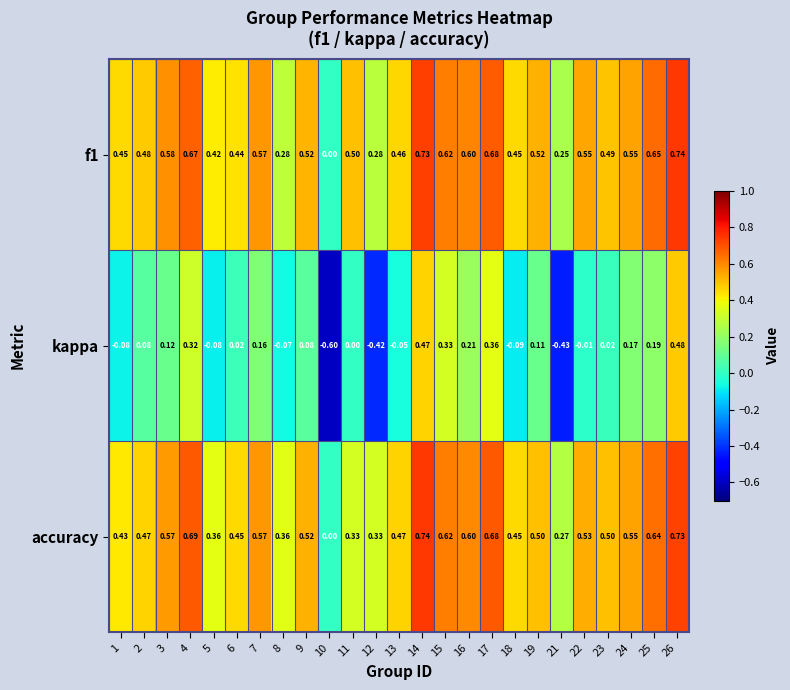

Between 7 and 21, which series saw the biggest shift?

kappa